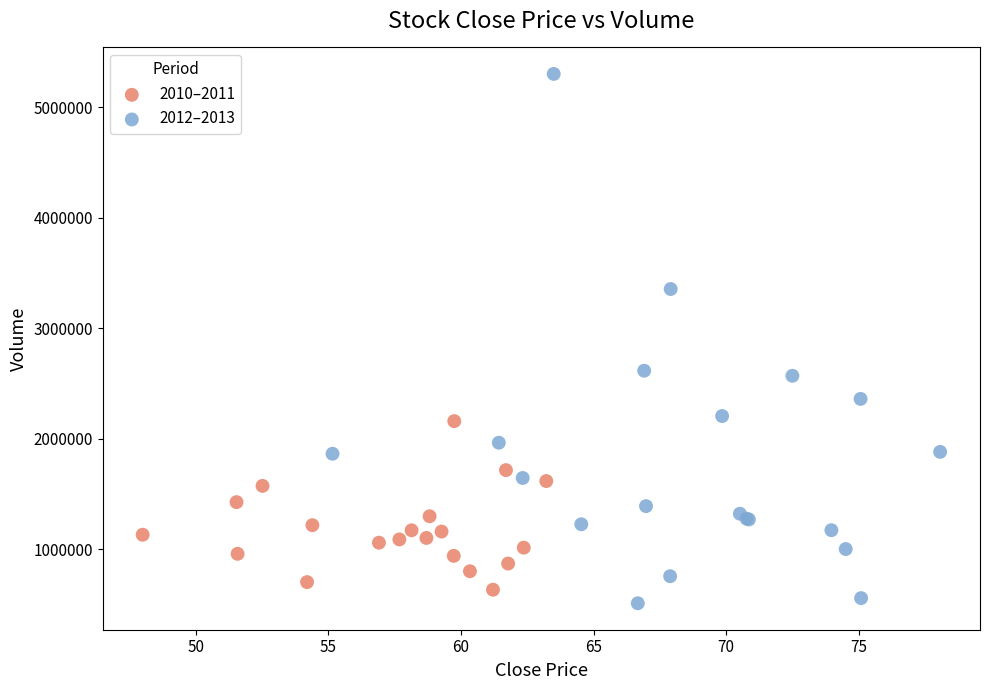

Which series has the widest spread of Y values?

2012–2013